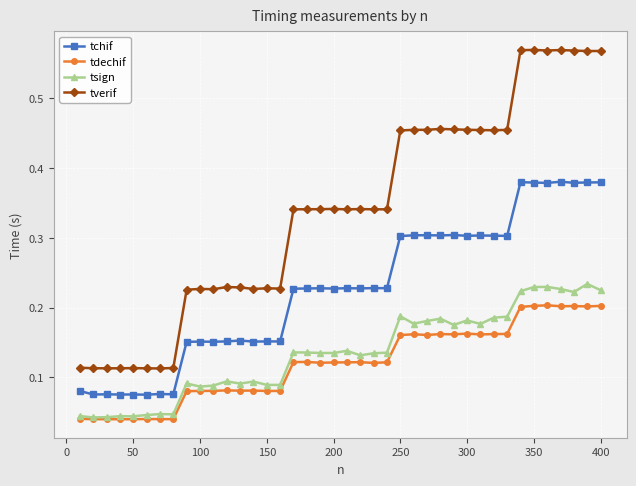

True or false: tverif has more than 0 interior local peaks.

True